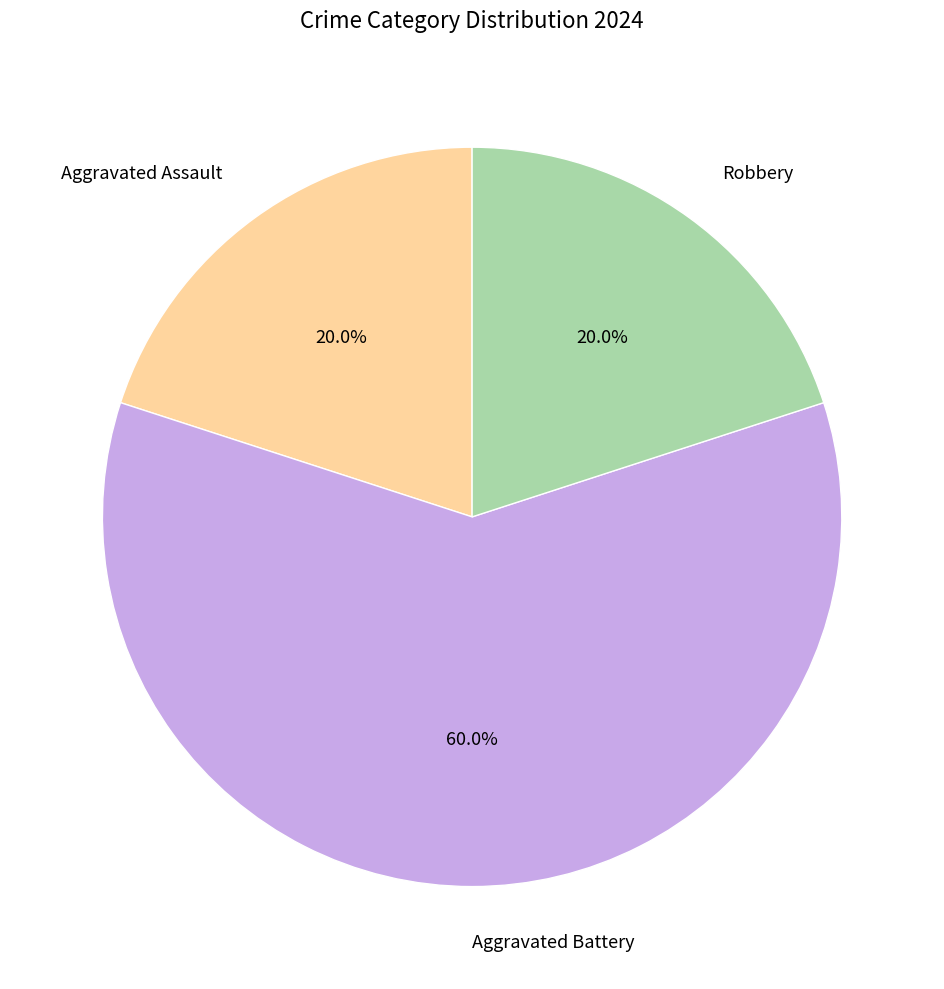

Which slice is the largest?

Aggravated Battery